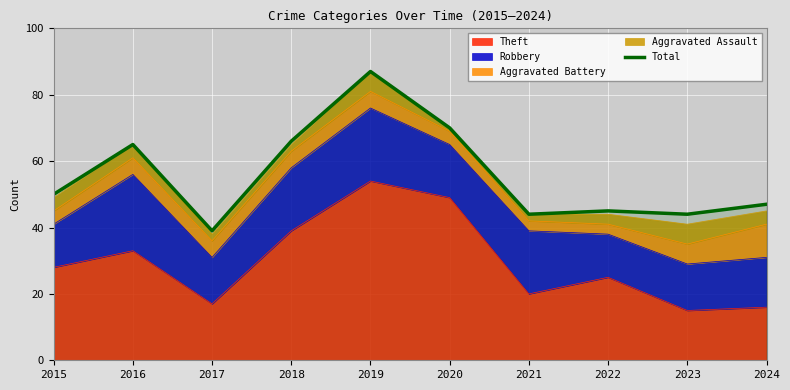

The chart shows a value of 44 at 2018. True or false?

False